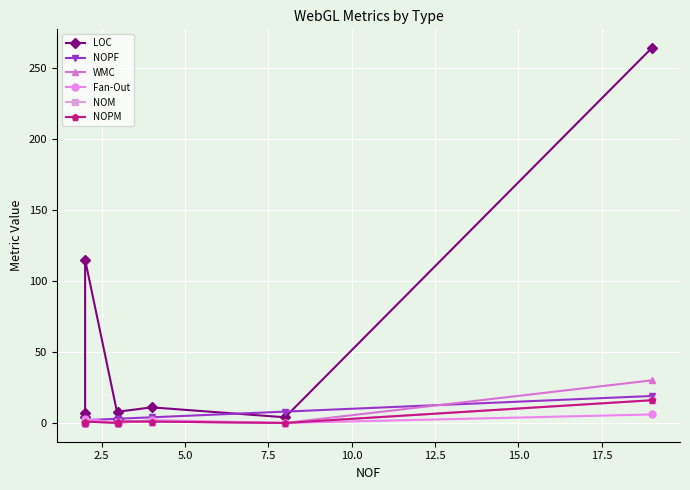

Which series has the largest total across all categories?

LOC